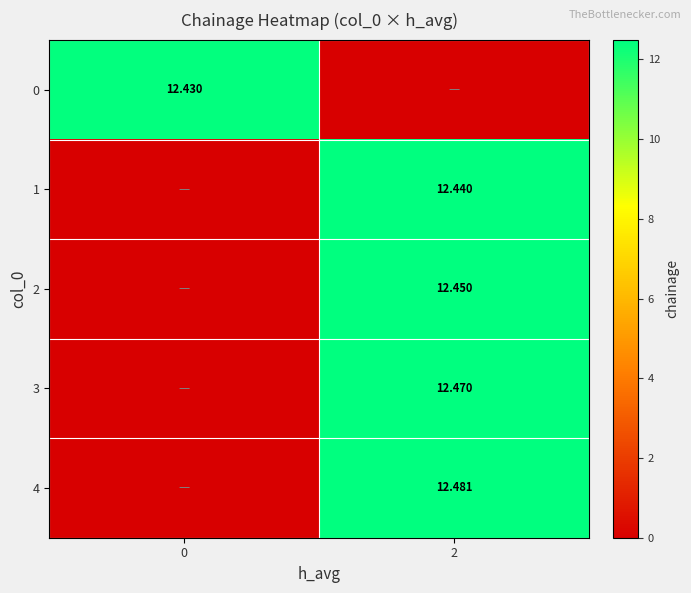

Is the value of 2 at 0 greater than the value of 3 at 2?

No